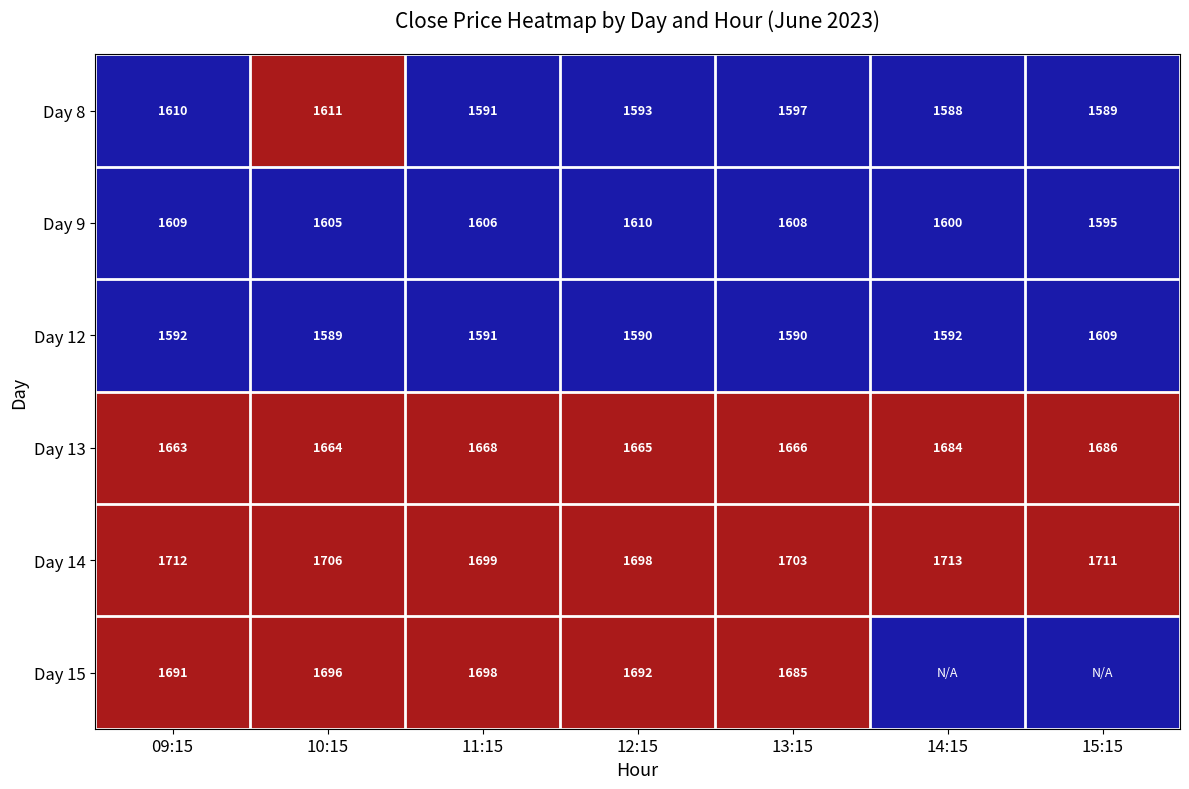

At 10:15, list the series in order from smallest to largest.

Day 12, Day 9, Day 8, Day 13, Day 15, Day 14